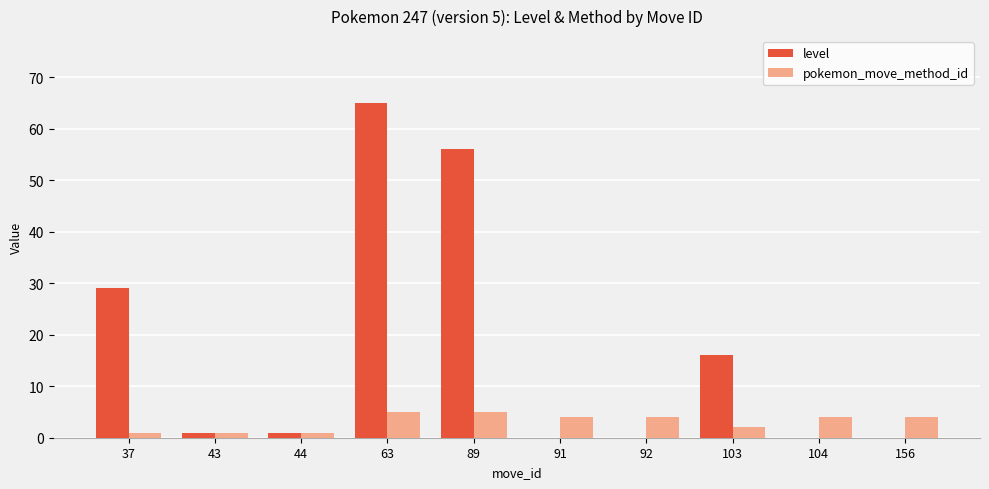

What is the greatest value displayed?

65